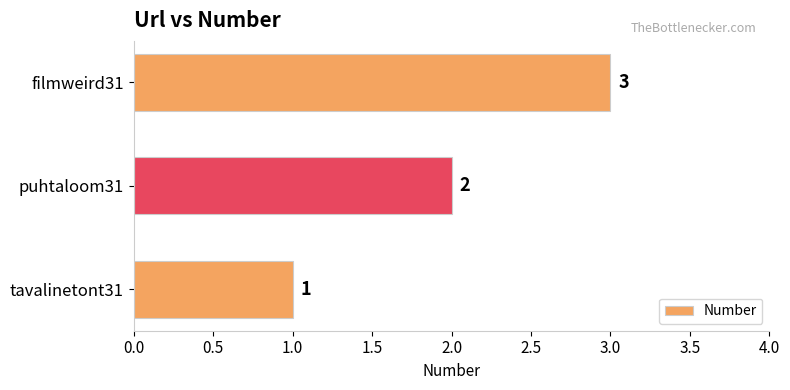

What is the change in value from tavalinetont31 to puhtaloom31?

+1